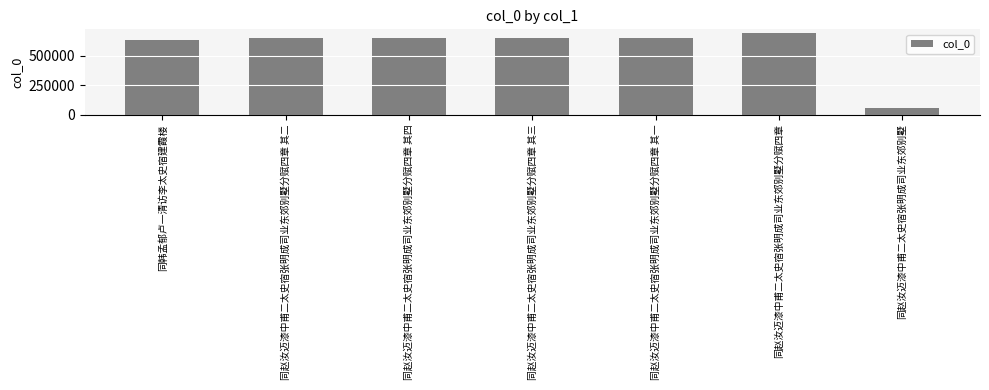

At which category does the chart reach its minimum across all series?

同赵汝迈漆中甫二太史宿张明成司业东郊别墅